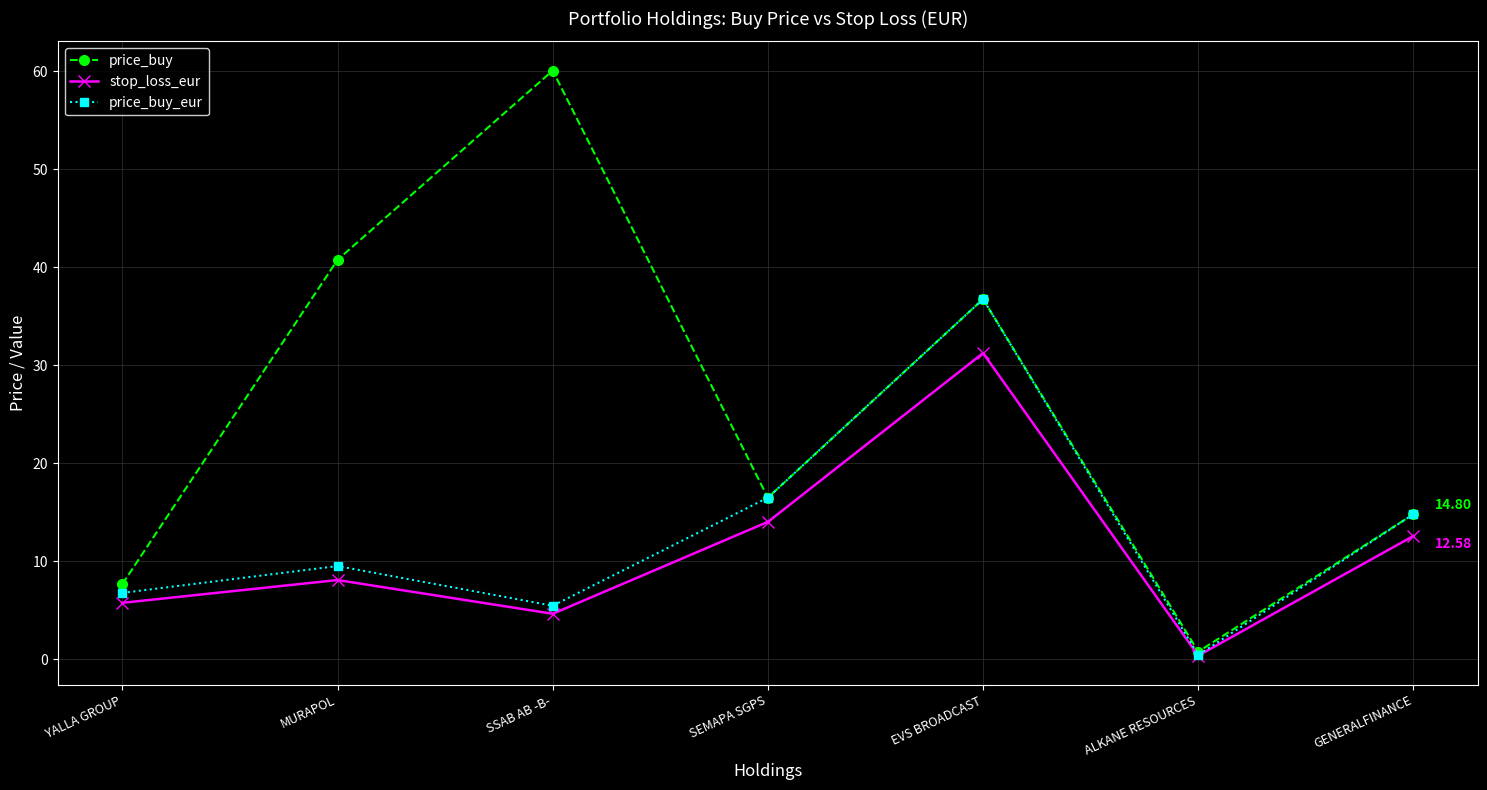

How many interior local valleys does the price_buy_eur series have?

2